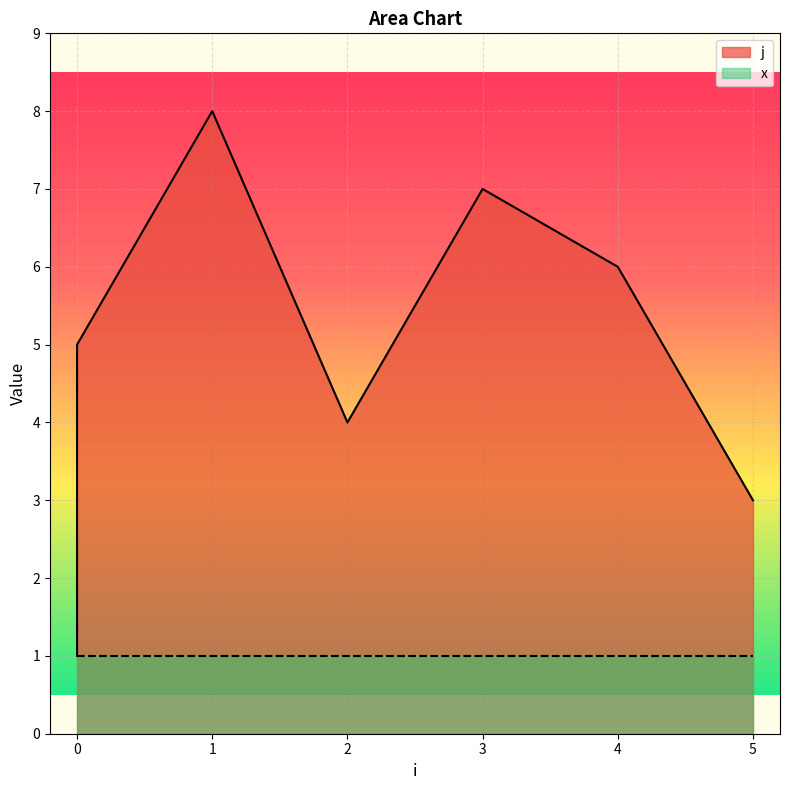

Where is the first local maximum?

1